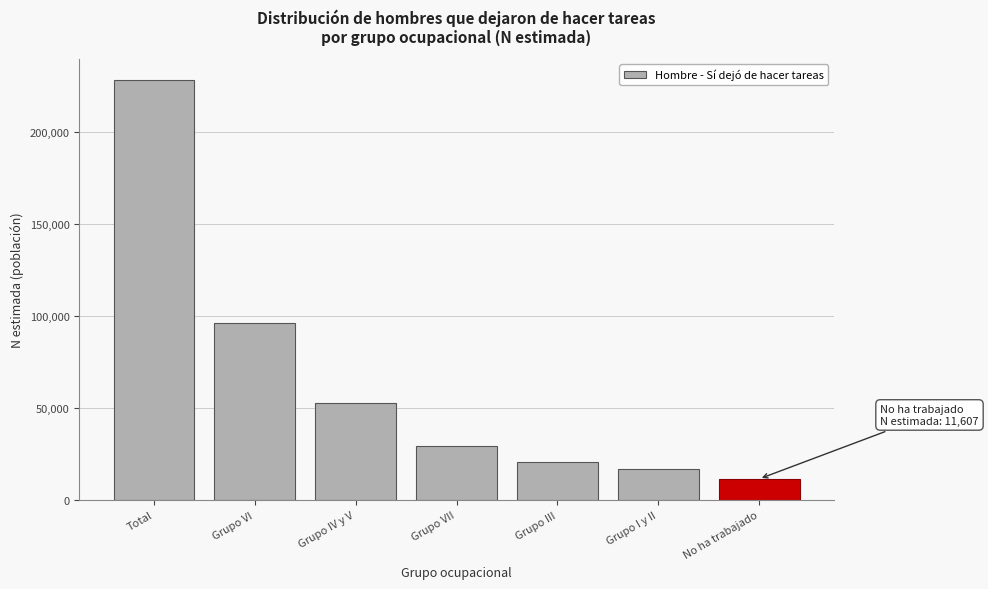

Reading left to right, list all the values displayed in this chart.

228575	96487	53073	29480	20769	17160	11607